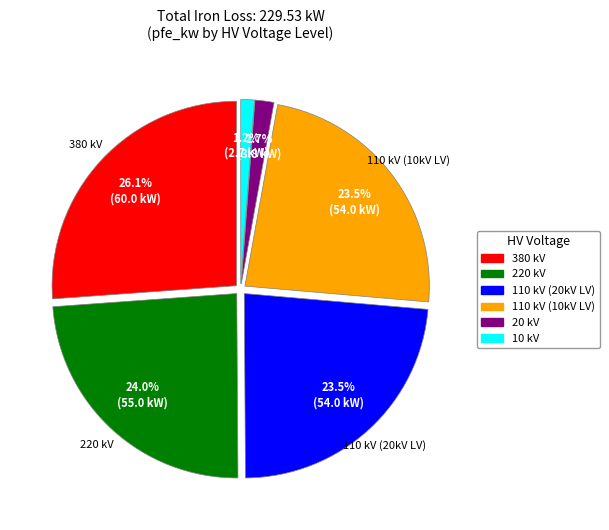

What is the ratio of the value at 110 kV (10kV LV) to the value at 110 kV (20kV LV)?

1.0